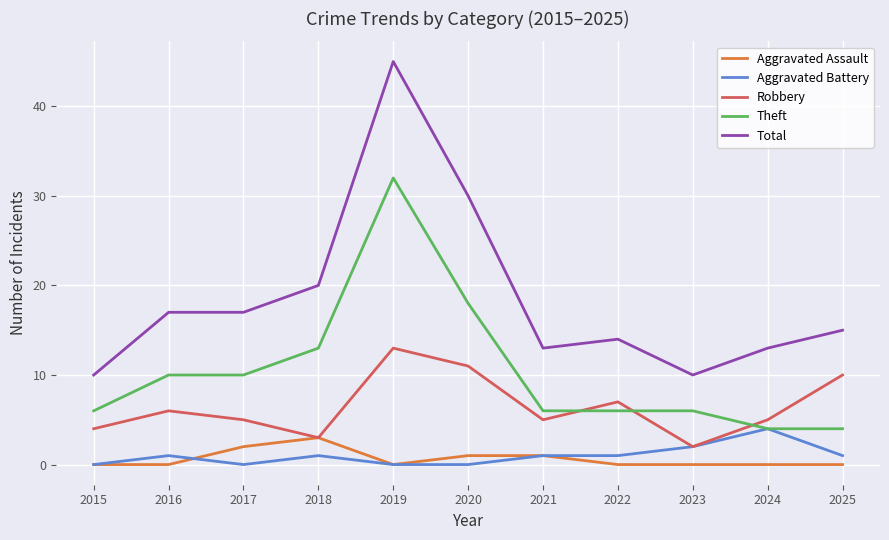

How many lines are shown in the chart?

5